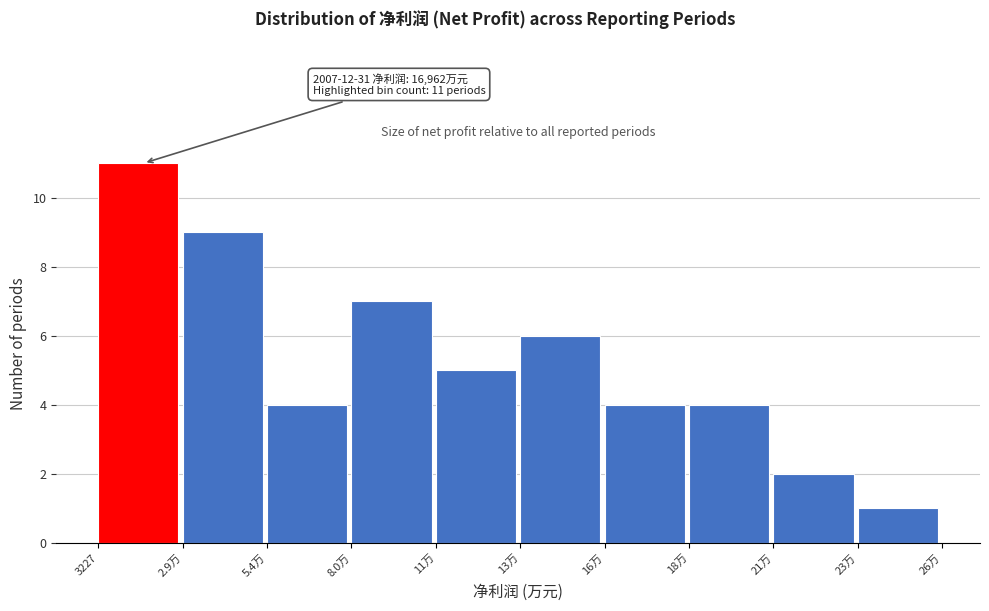

Reading right to left, transcribe all the data shown in this chart.

23万=1	21万=2	18万=4	16万=4	13万=6	11万=5	8.0万=7	5.4万=4	2.9万=9	3227=11